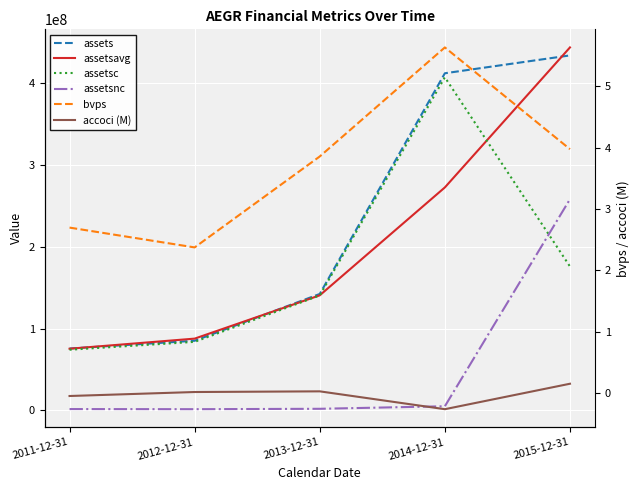

What is the difference between the highest and lowest values at 2011-12-31?

75568000.0